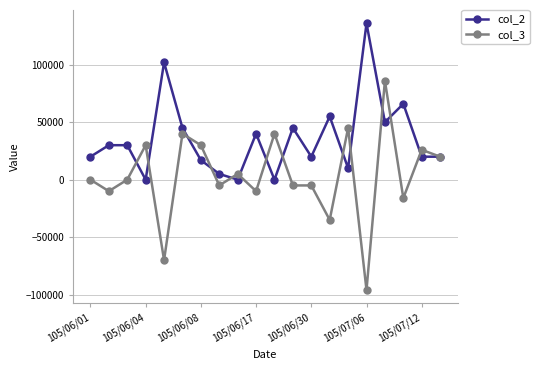

How many data points does each series have?

20